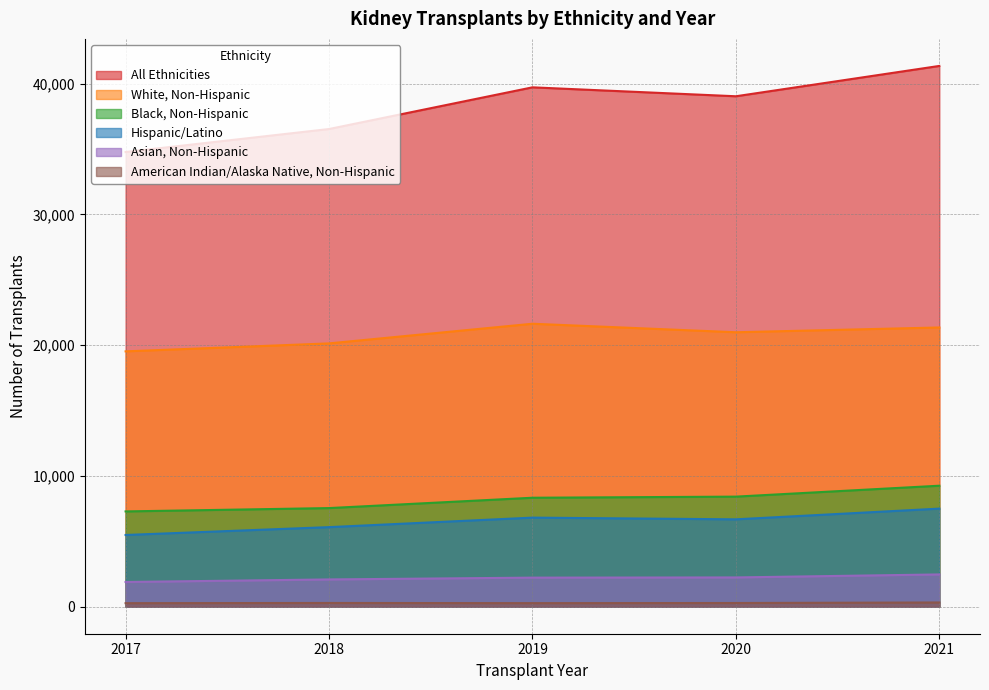

The Hispanic/Latino series shows 1155 at 2017. True or false?

False